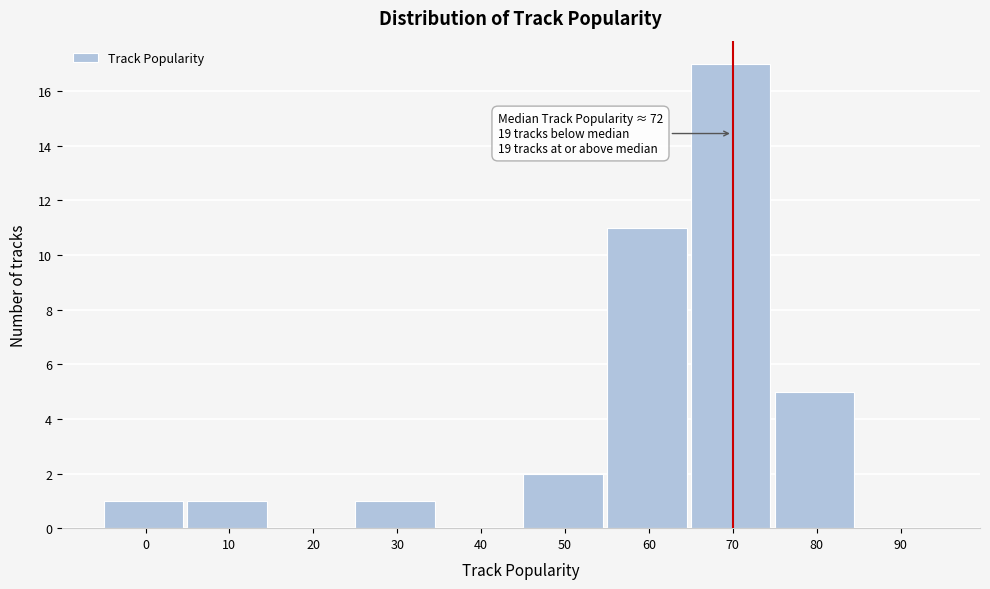

Reading left to right, list all the values displayed in this chart.

0=1	10=1	20=0	30=1	40=0	50=2	60=11	70=17	80=5	90=0